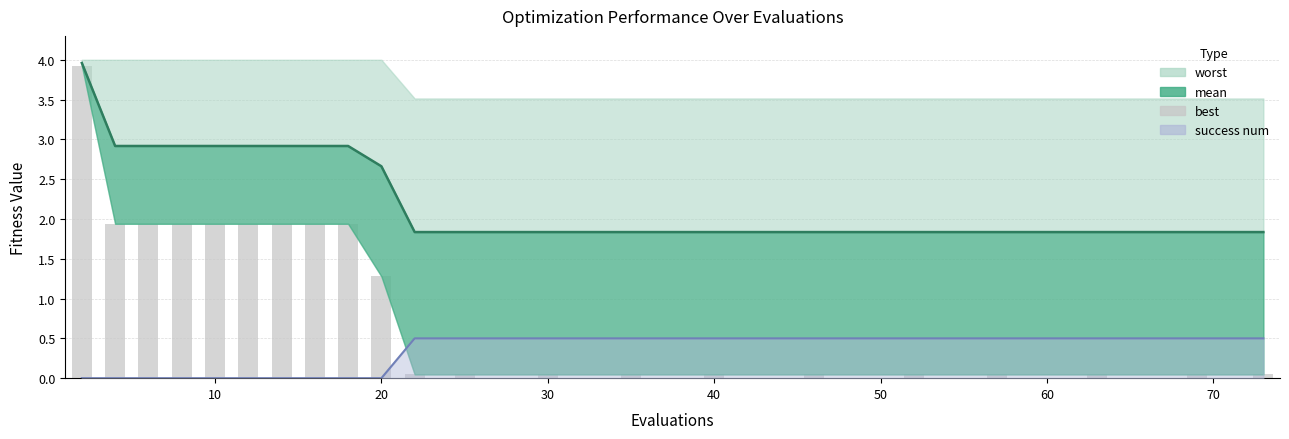

Read the value at 60.

1.9